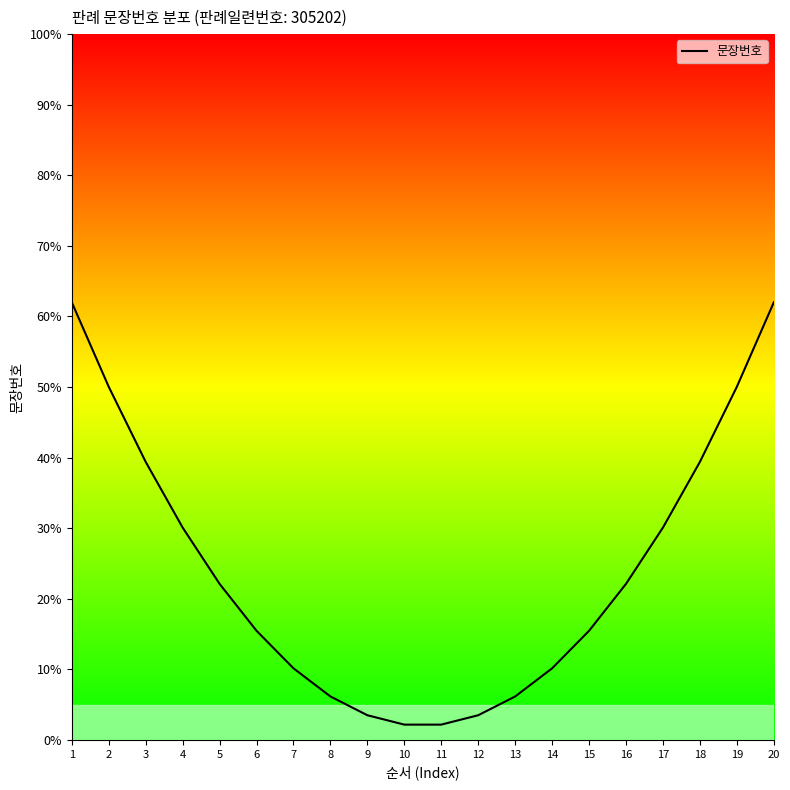

What is the ratio of the value at 20 to the value at 8?

10.1